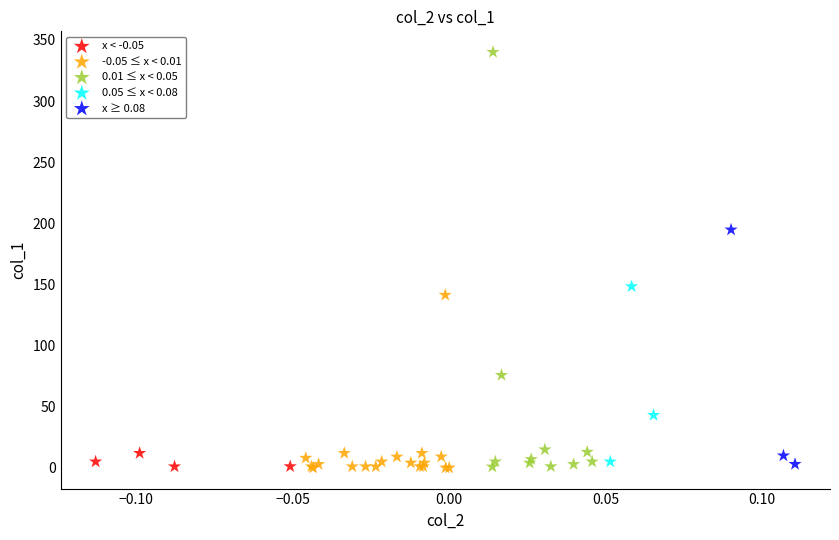

Which series contains the highest Y value?

0.01 ≤ x < 0.05